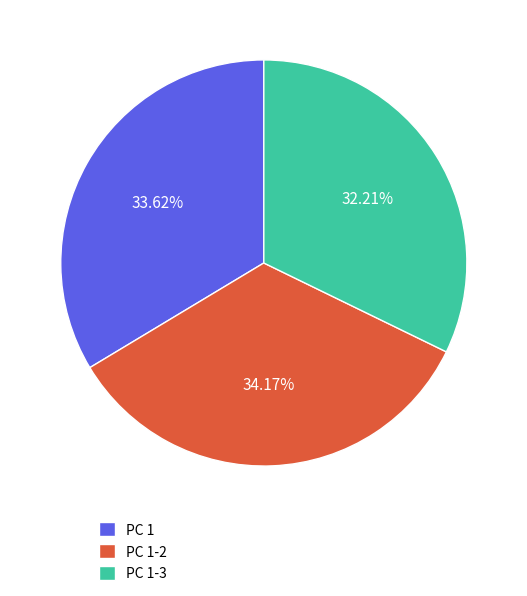

Count the number of slices in the pie.

3